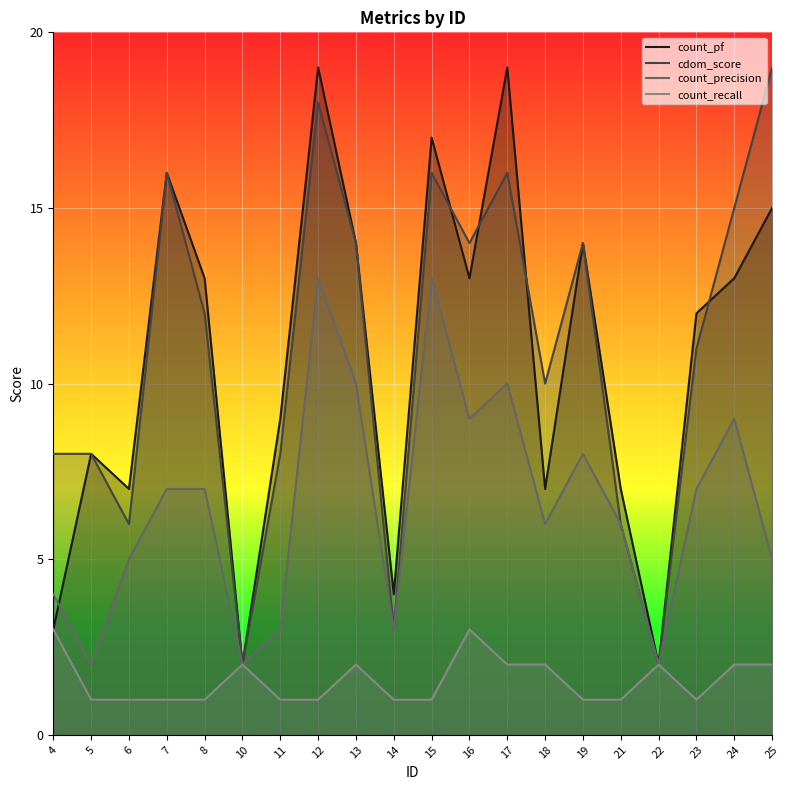

What is the smallest value displayed?

1